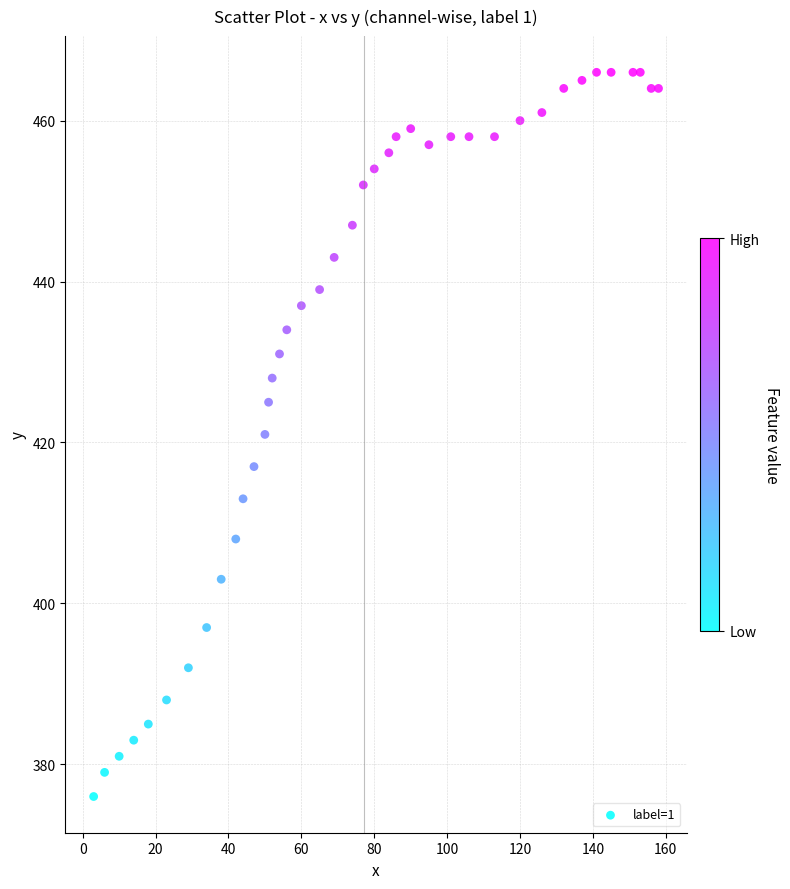

What is the range of Y values (max minus min)?

90